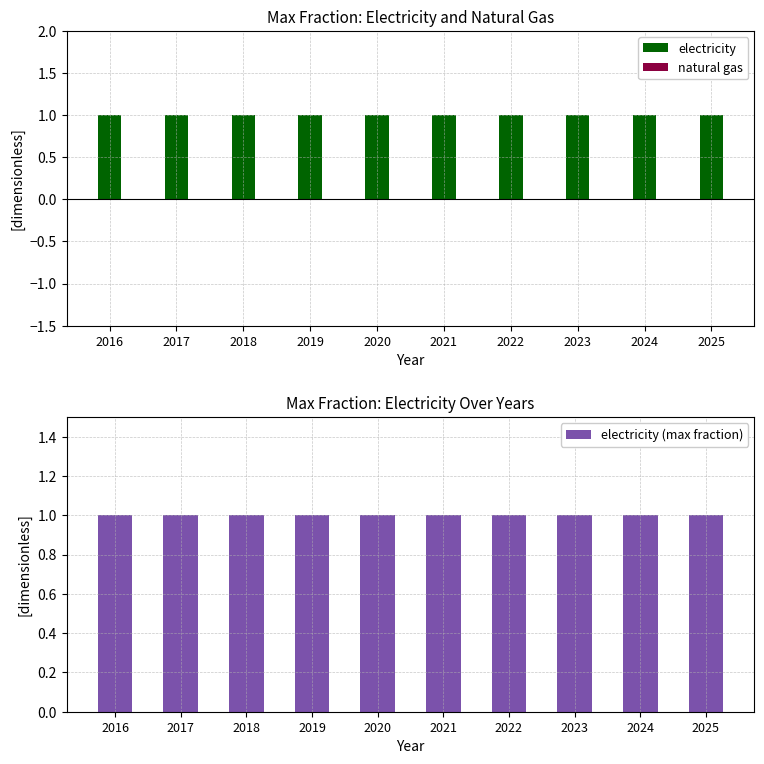

Rank the series at 2022 from lowest to highest value.

natural gas, electricity, electricity (max fraction)